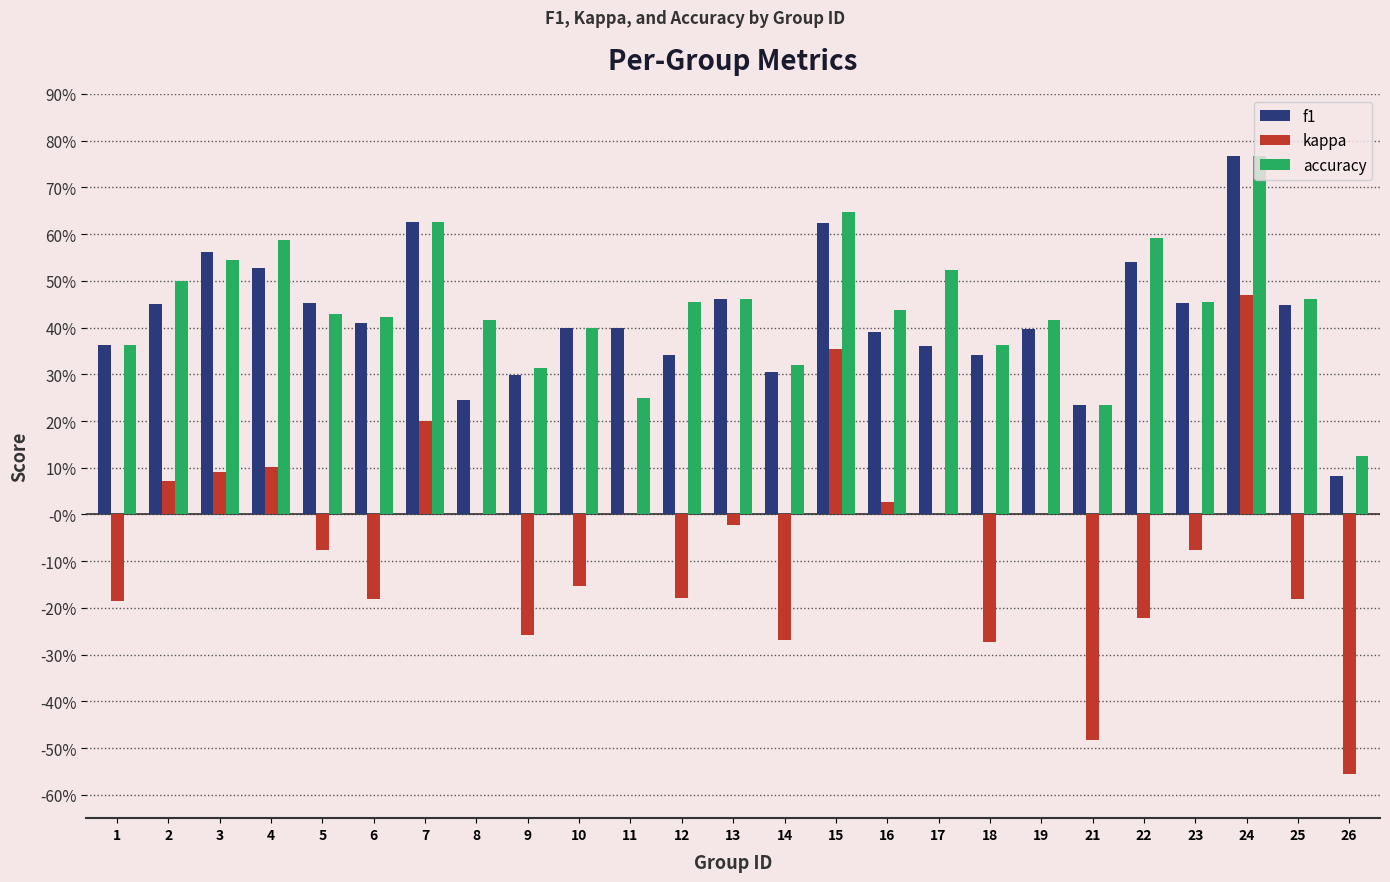

How many f1 values are between 0 and 1?

25